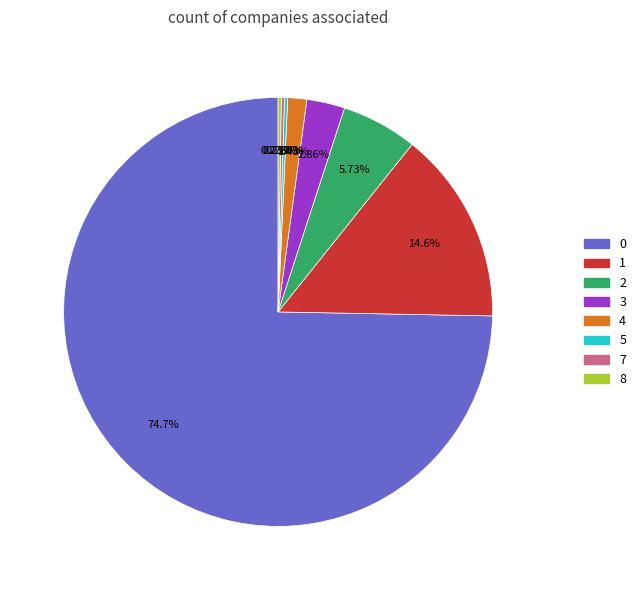

Does any single category account for the majority?

Yes